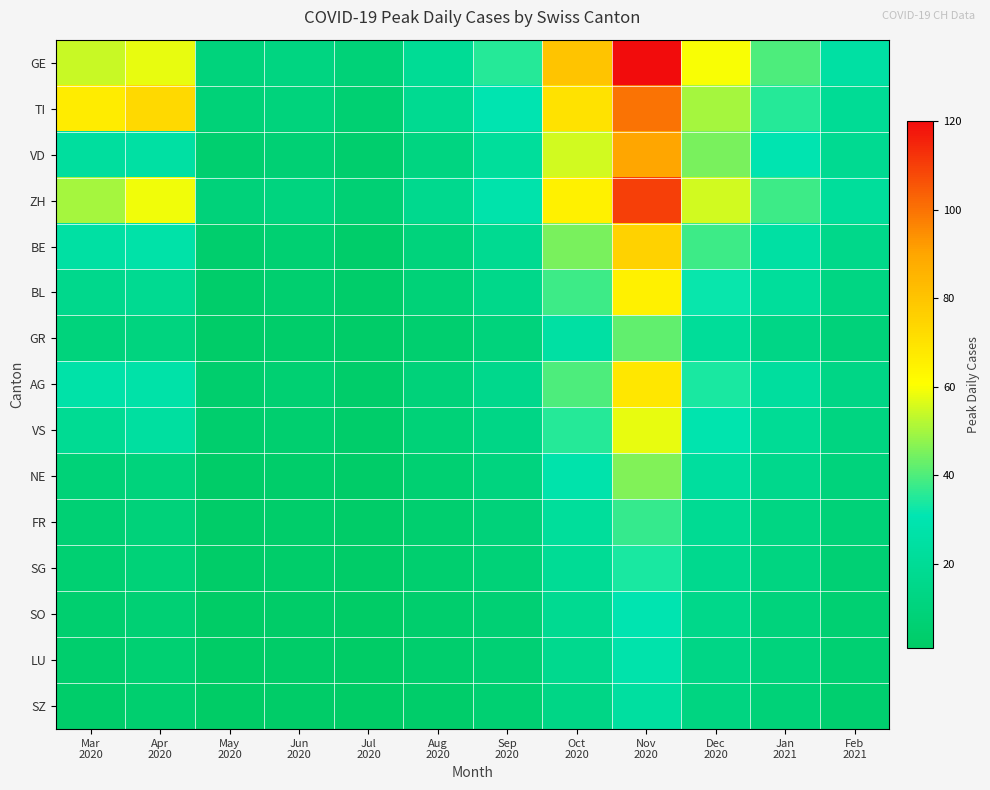

Which series has the widest spread of values?

GE